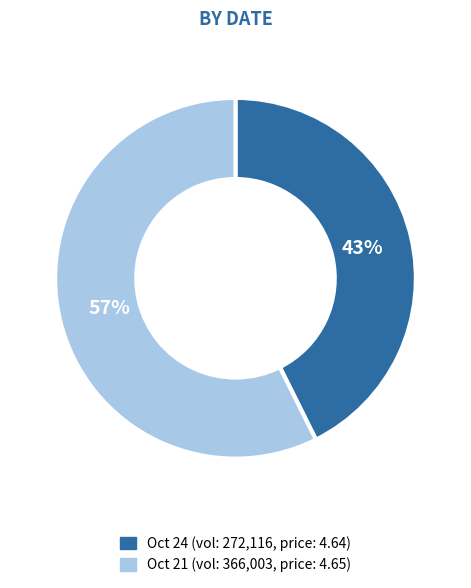

Does any single category account for the majority?

Yes